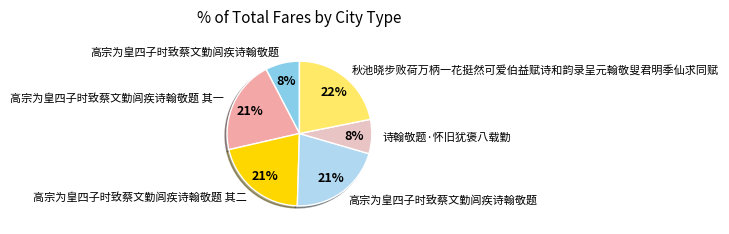

To the nearest percent, what is the difference between the largest and smallest slice percentages?

14%